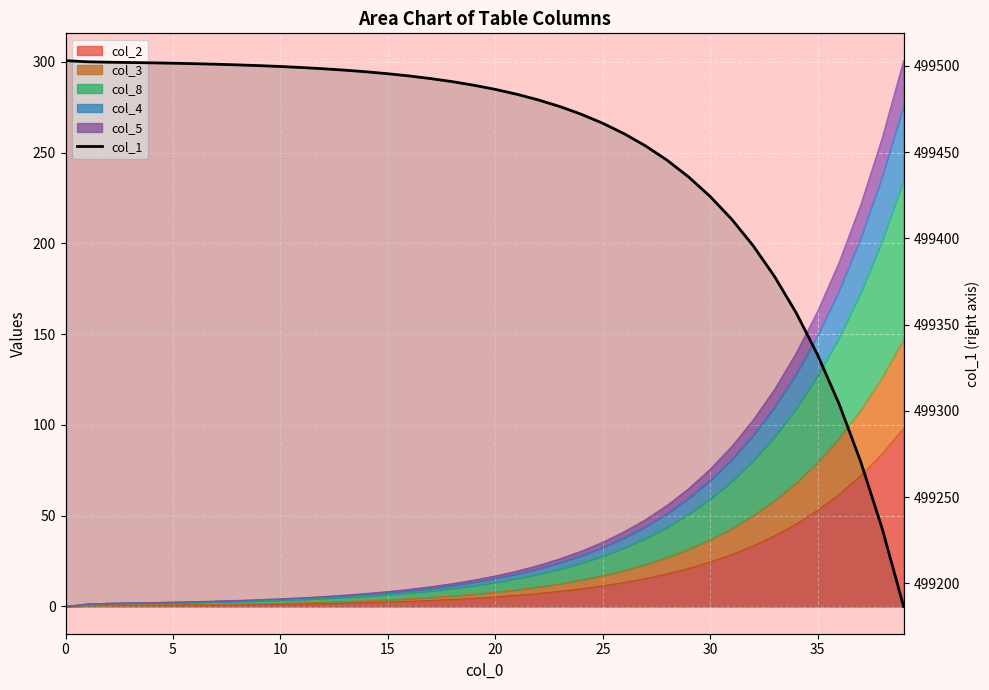

The chart shows a value of 499498.3 at 12. True or false?

True